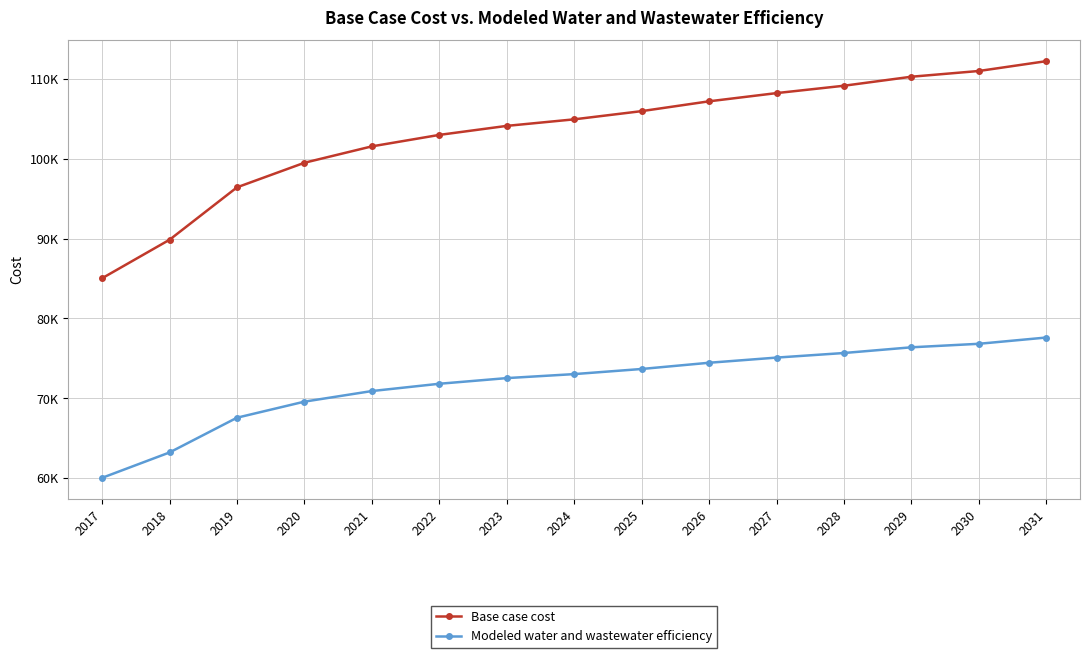

Is this an area chart (filled region under the line)?

No